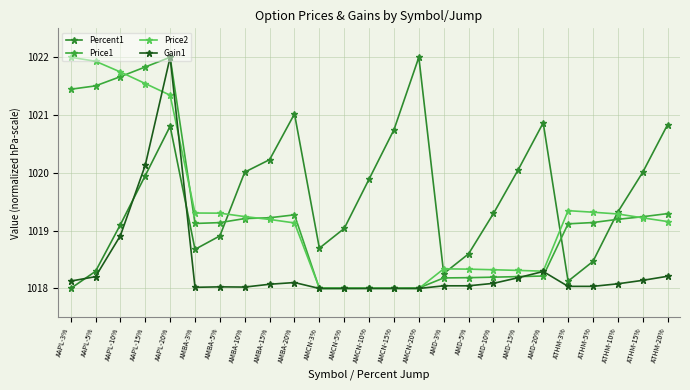

What is the minimum value shown in the chart?

1018.0